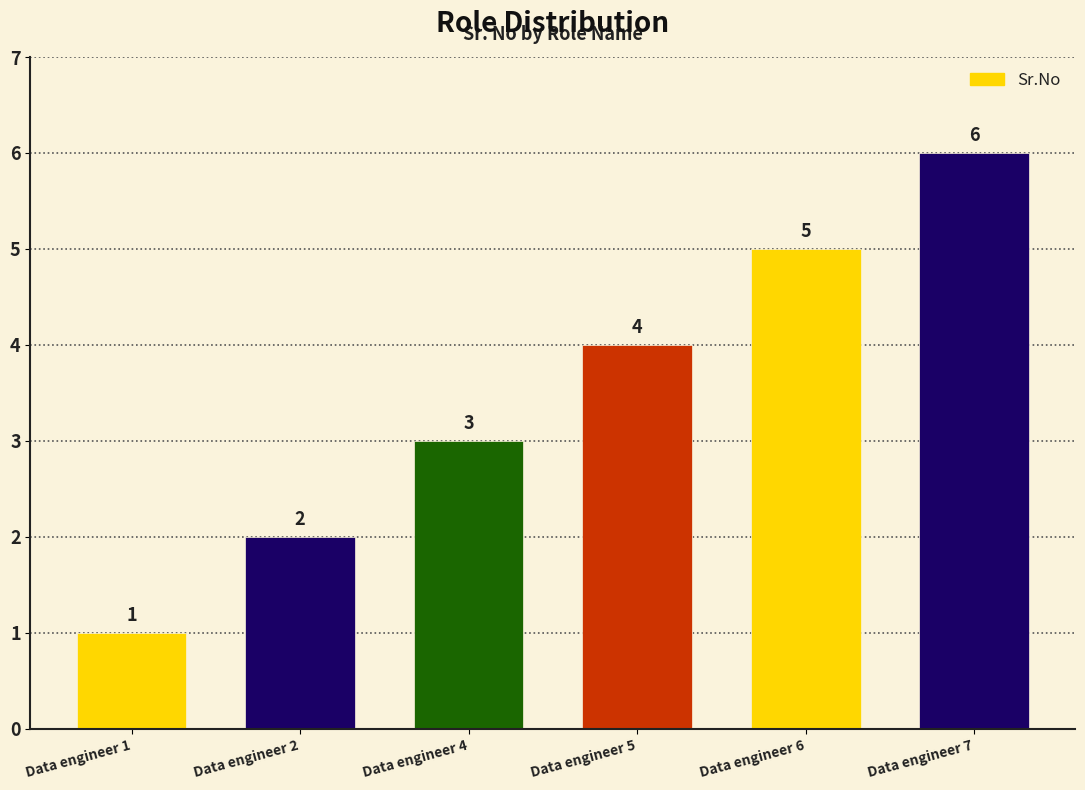

True or false: the data shows 0 at Data engineer 1.

False